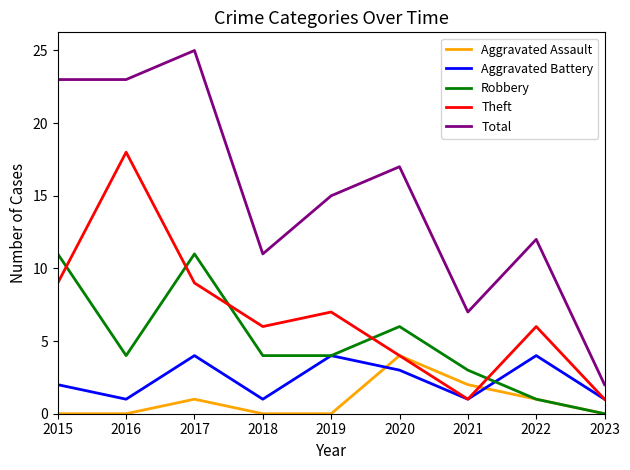

Where does the Robbery series first go above 4?

2015